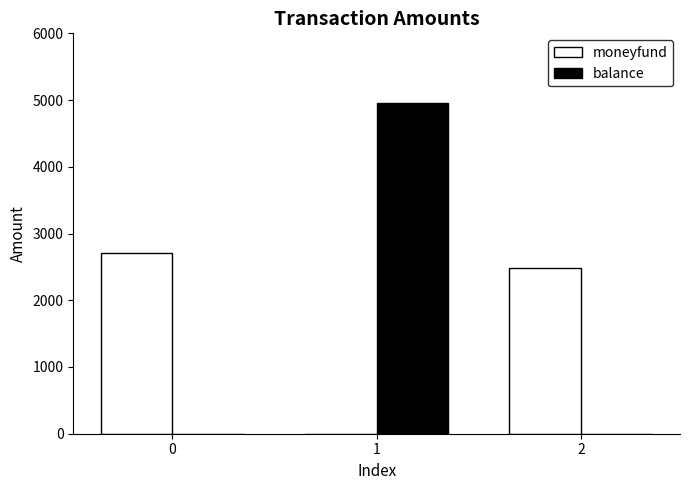

What is the maximum value shown in the chart?

4950